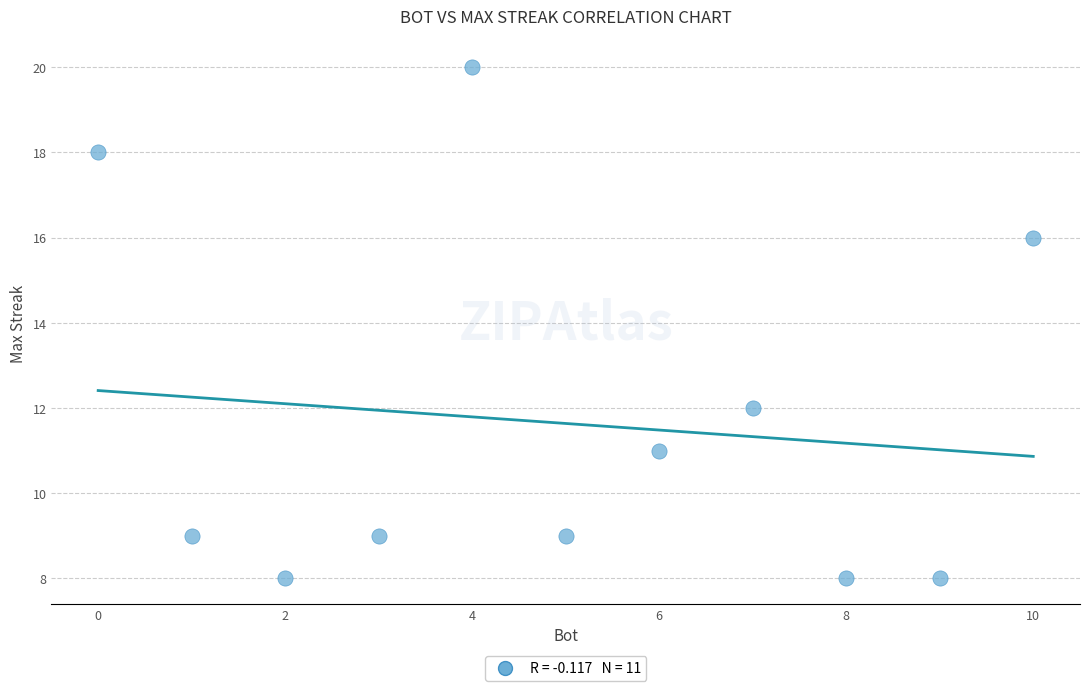

What is the range of X values (max minus min)?

10